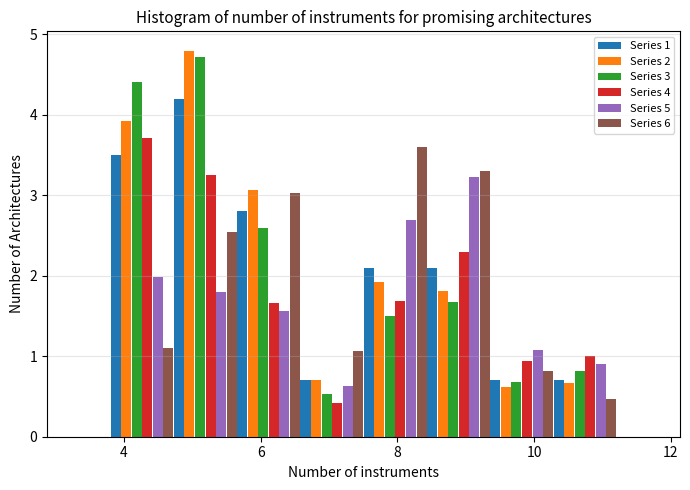

In the Series 5 series, which range on the x-axis has the tallest bar?

8.4 to 9.4